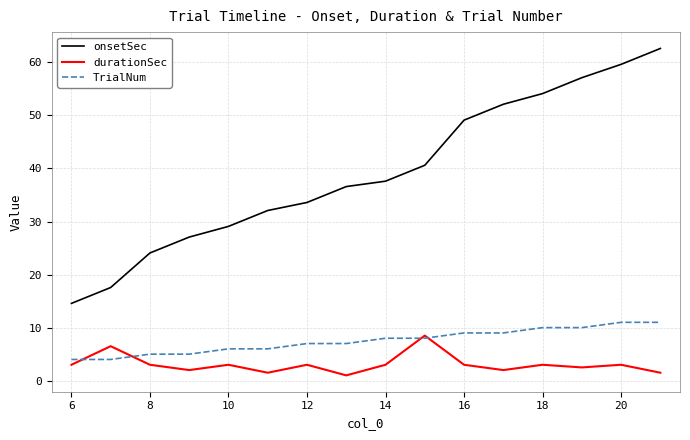

Reading left to right, extract all data points from this chart.

onsetSec: 14.6	17.6	24.1	27.1	29.1	32.1	33.6	36.6	37.6	40.6	49.1	52.1	54.1	57.1	59.6	62.6
durationSec: 3.0	6.5	3.0	2.0	3.0	1.5	3.0	1.0	3.0	8.5	3.0	2.0	3.0	2.5	3.0	1.5
TrialNum: 4.0	4.0	5.0	5.0	6.0	6.0	7.0	7.0	8.0	8.0	9.0	9.0	10.0	10.0	11.0	11.0